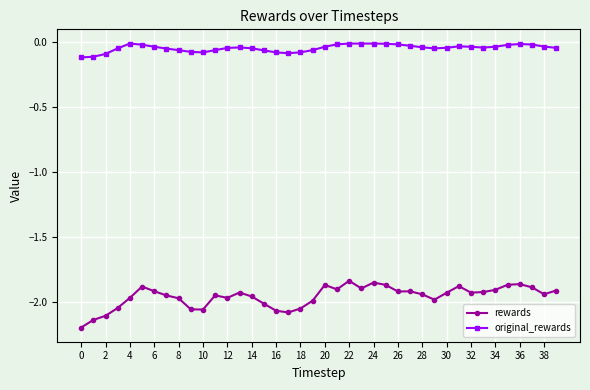

Does the chart have visible grid lines?

Yes